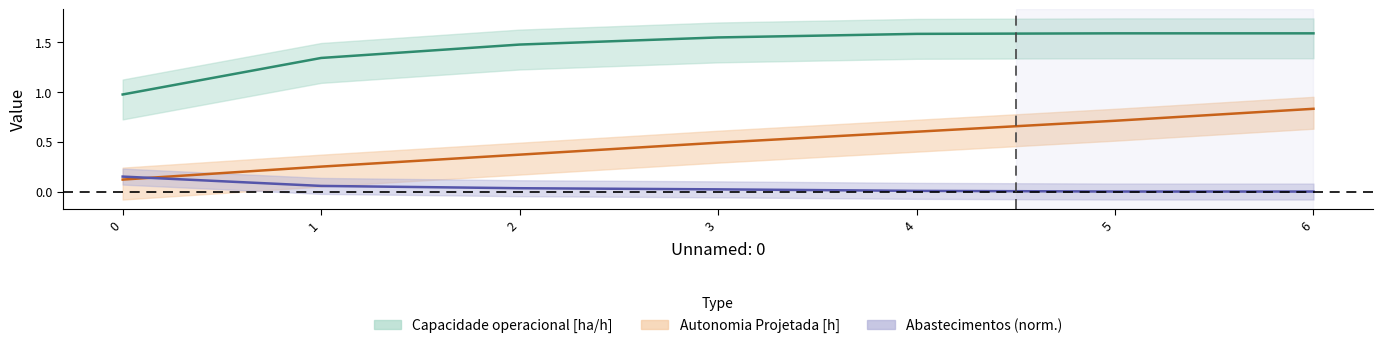

True or false: Capacidade operacional [ha/h] and Autonomia Projetada [h] cross at least once.

False